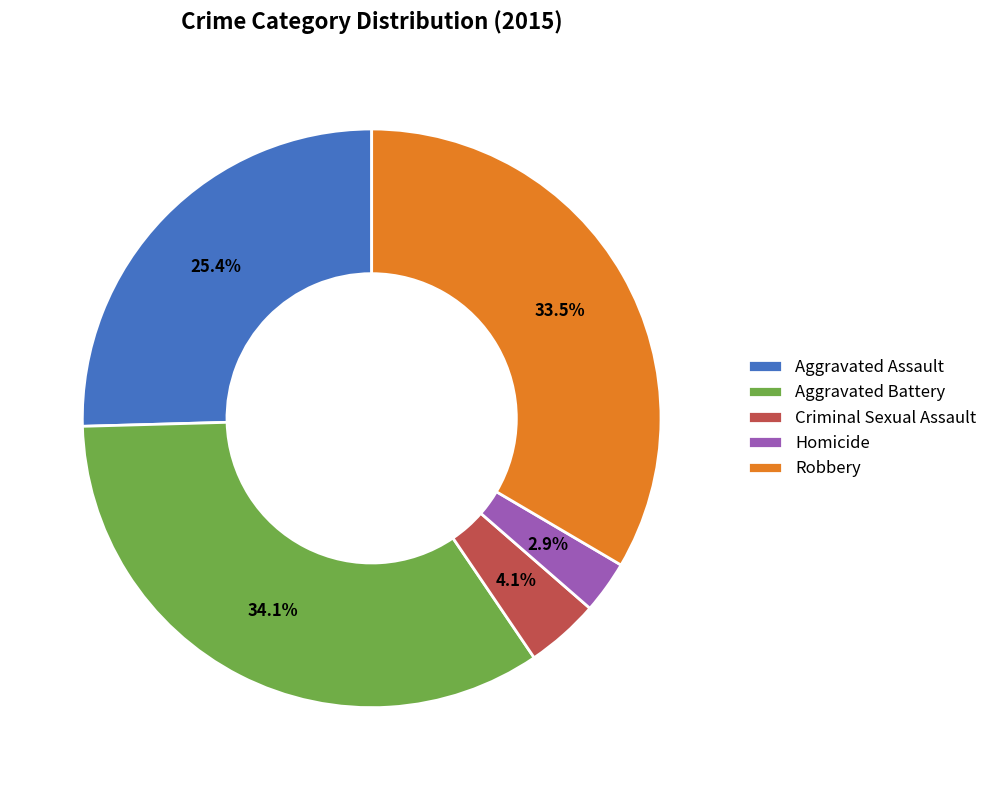

The Aggravated Battery slice represents 22% of the pie. True or false?

False